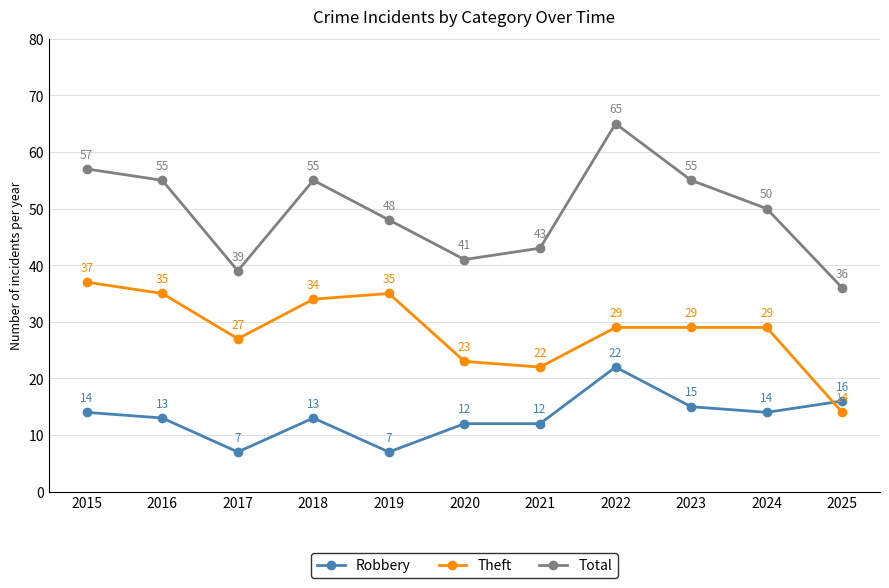

At how many categories does at least one series exceed 11?

11